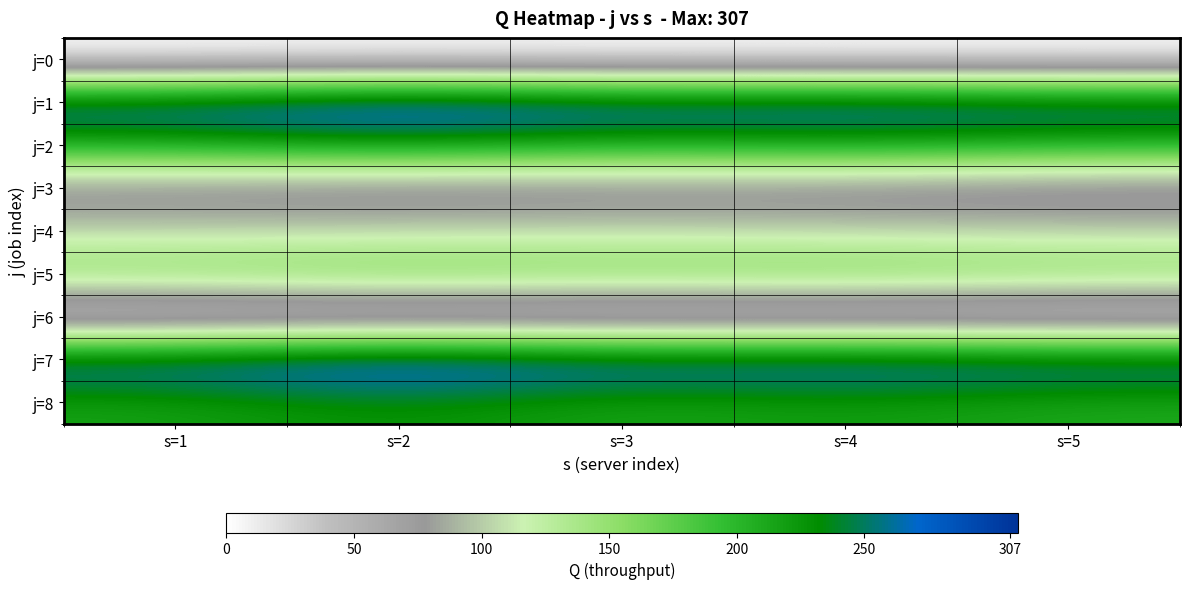

At s=3, list the series in order from smallest to largest.

j=0, j=6, j=3, j=4, j=5, j=2, j=8, j=1, j=7